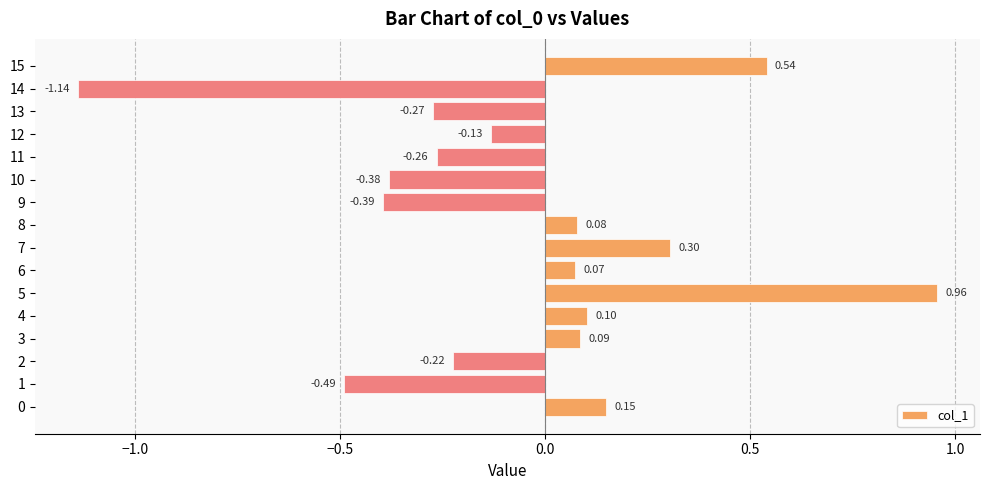

What is the sum of all values?

-1.0